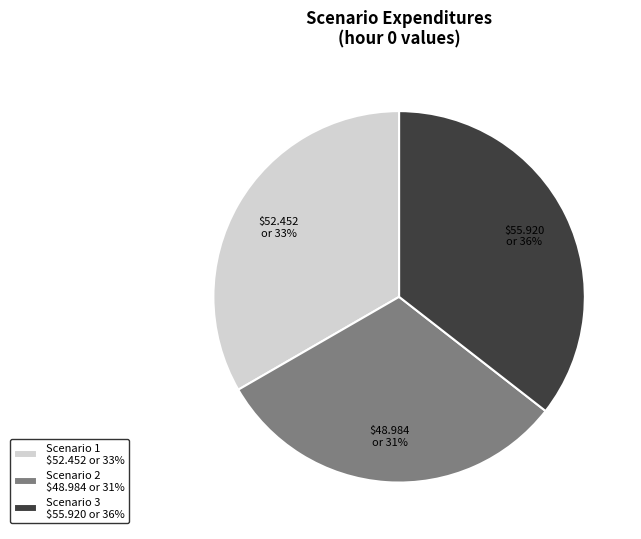

To the nearest percent, what percentage of the pie is Scenario 1?

33%